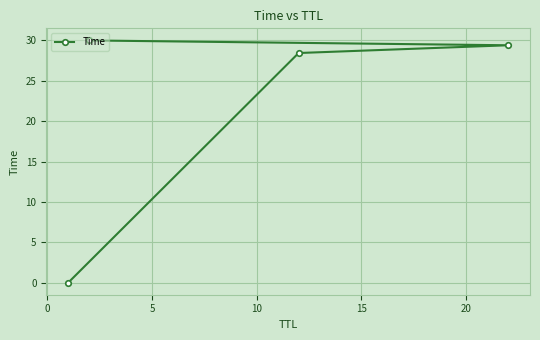

What is the value of the 2nd point from the left?

30.0